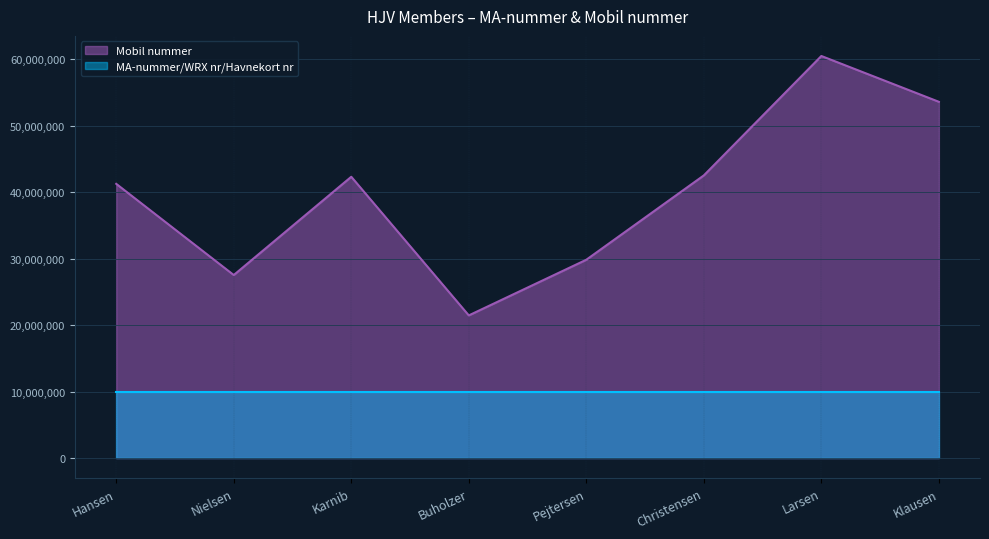

What is the difference between the highest and lowest values at Pejtersen?

19849694